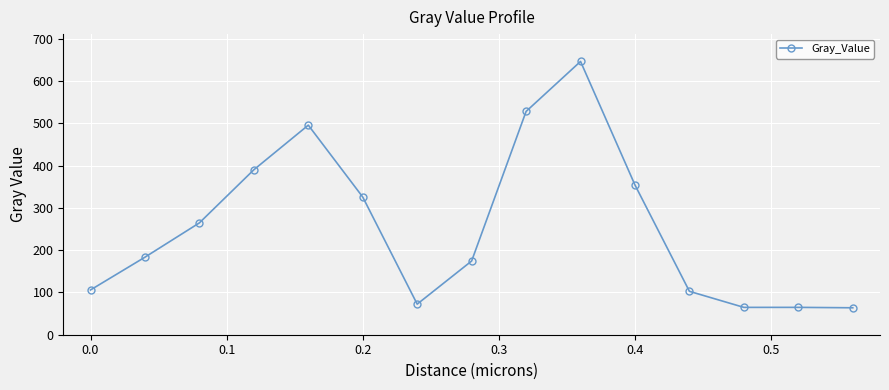

How many interior local valleys (lower than both neighbors) does the data have?

2